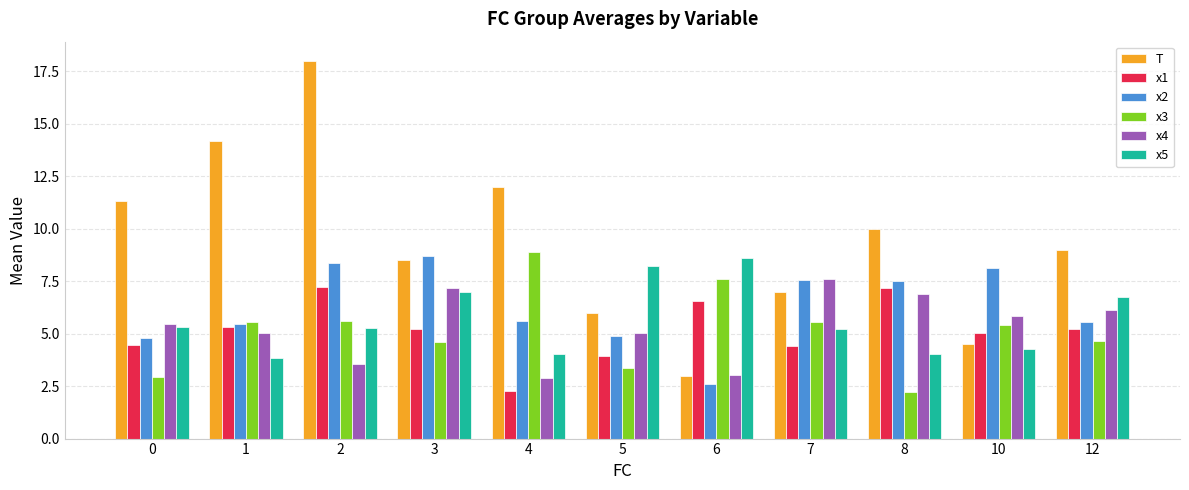

The value of x2 at 12 is 5.6. True or false?

True